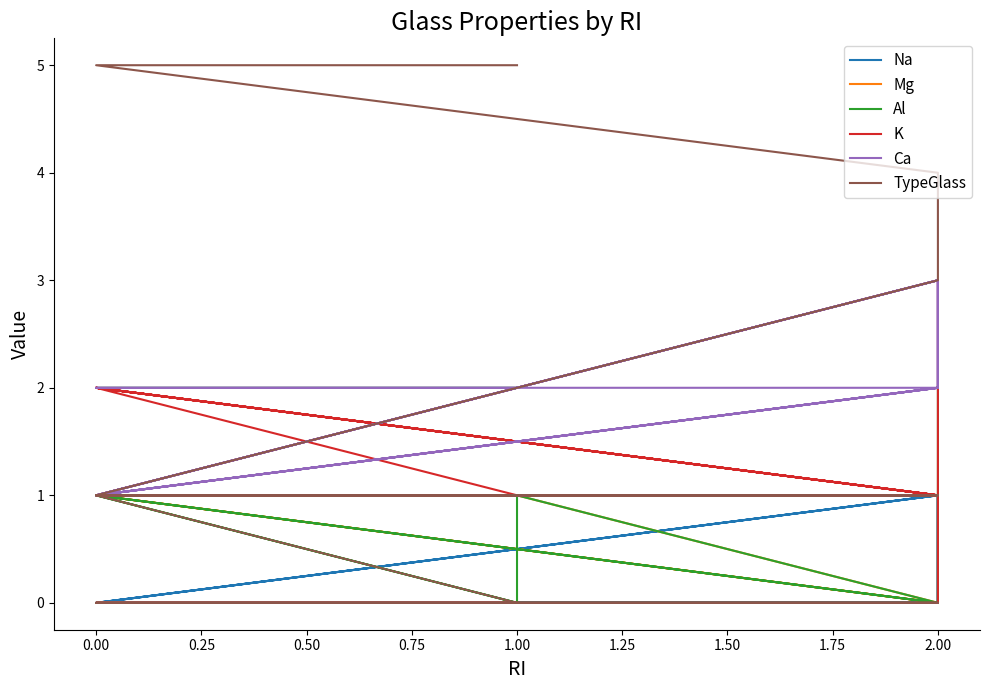

What are all the series names shown in the legend?

Na, Mg, Al, K, Ca, TypeGlass